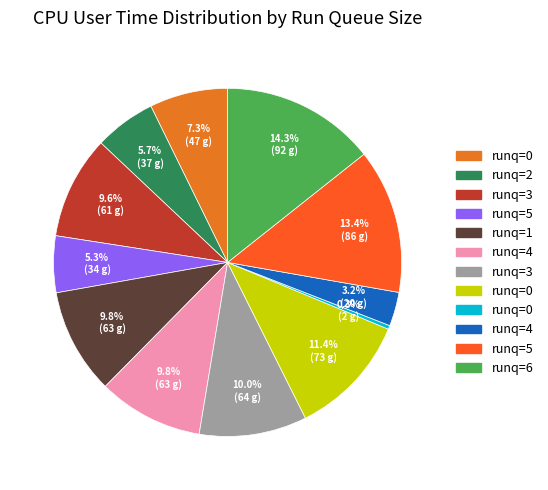

How many segments does this pie chart have?

12